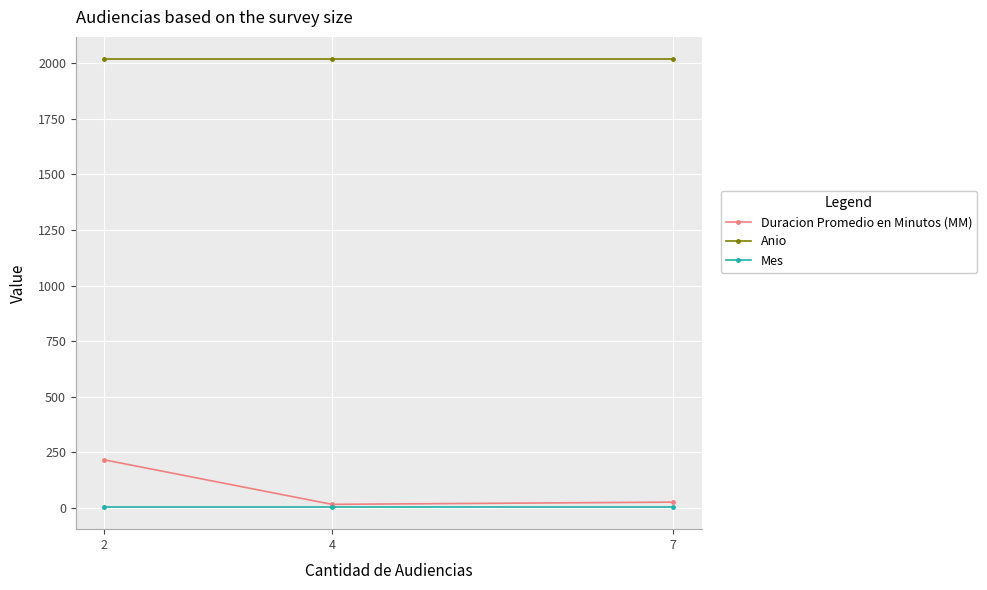

What is the highest value of the Anio series?

2017